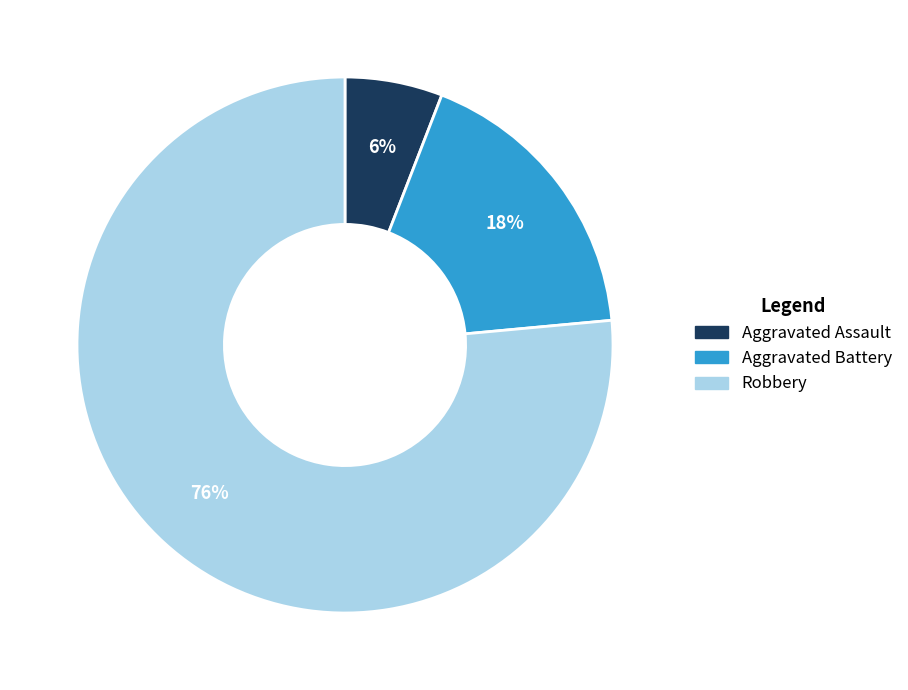

Which slice is the smallest?

Aggravated Assault